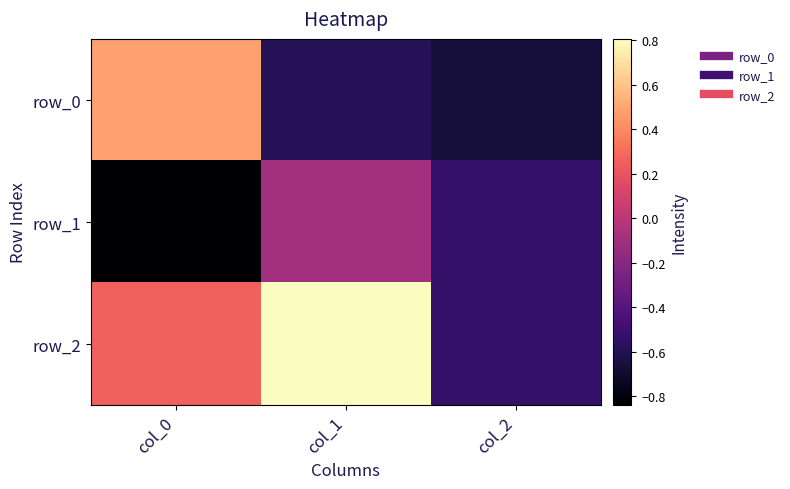

At col_0, list the series in order from largest to smallest.

row_0, row_2, row_1